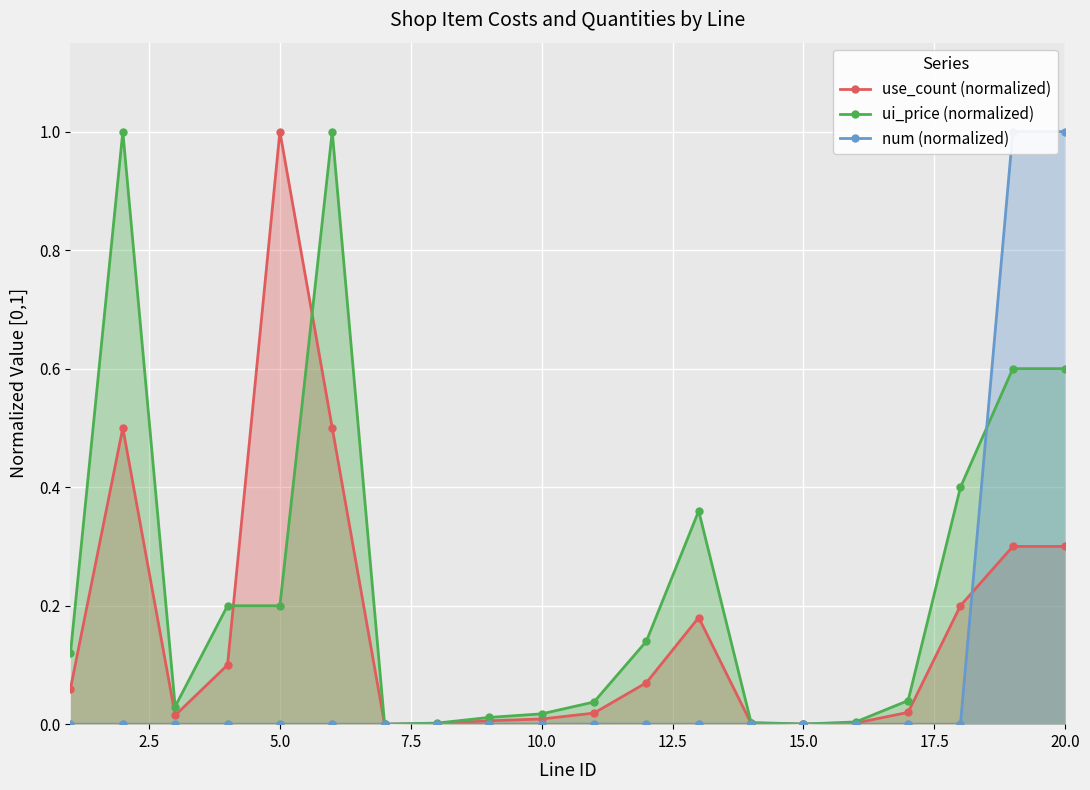

True or false: use_count (normalized) has more than 2 points higher than both neighbors.

True